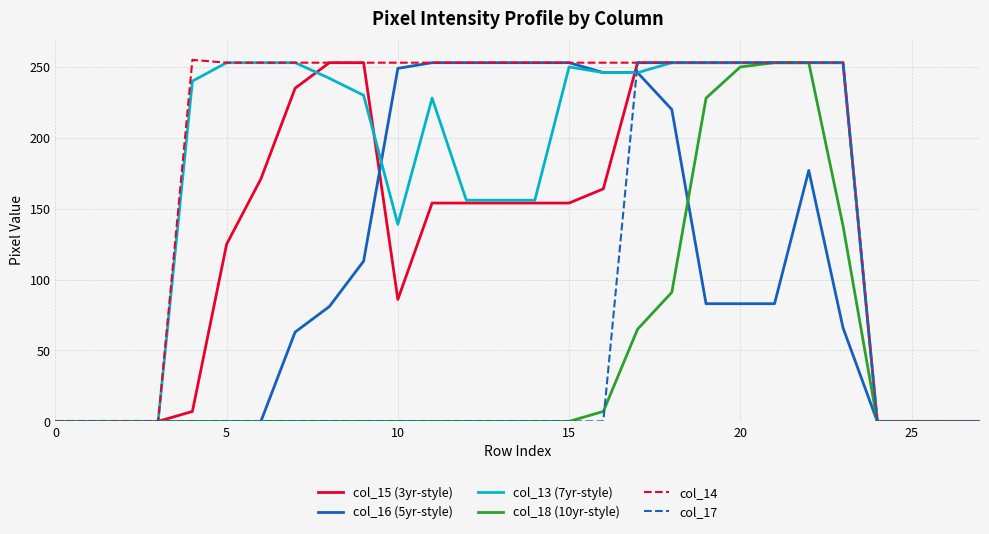

Which series has the largest total across all categories?

col_14